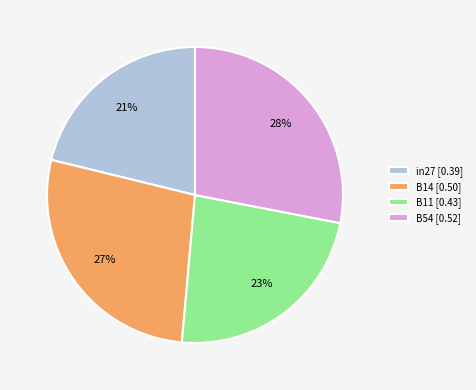

Is there any slice that represents more than half of the pie?

No